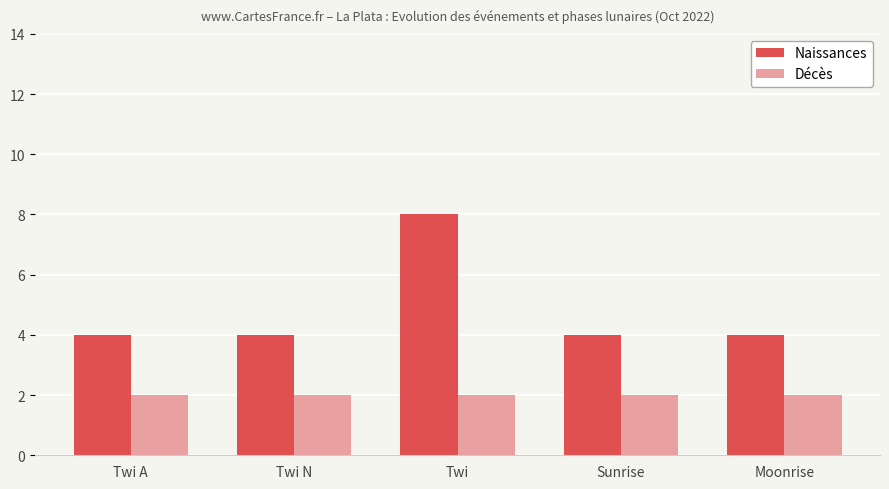

List the series in order of their peak value, highest first.

Naissances, Décès